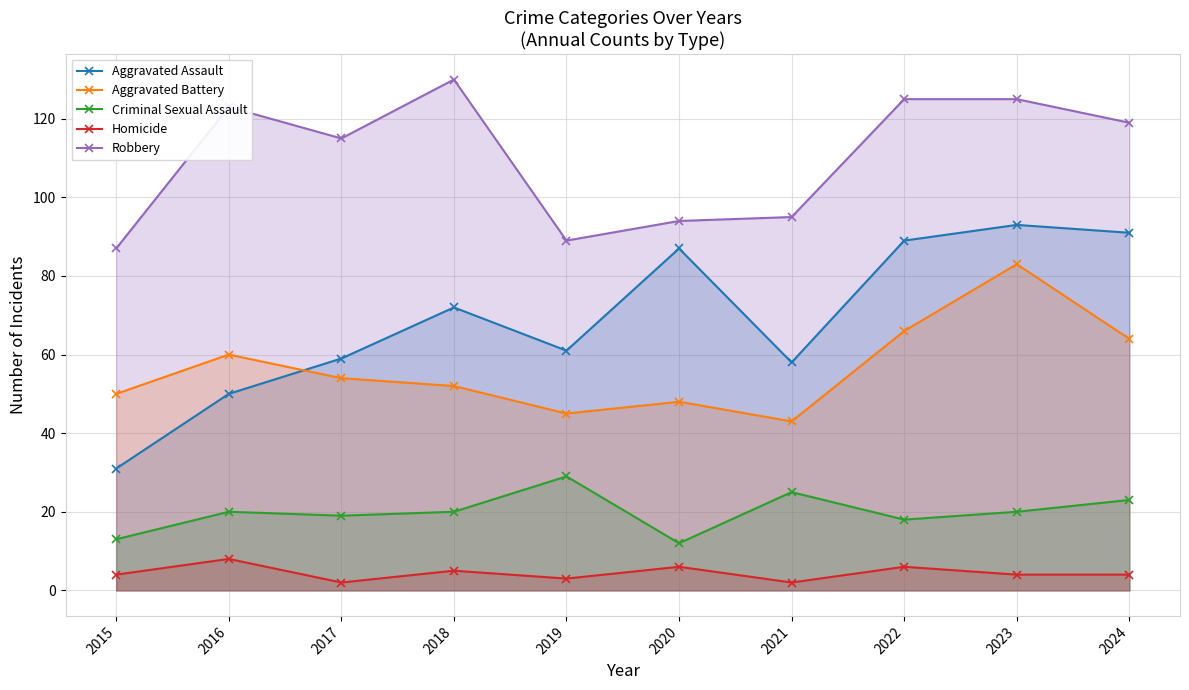

Reading left to right, transcribe all the data shown in this chart.

Aggravated Assault: 31	50	59	72	61	87	58	89	93	91
Aggravated Battery: 50	60	54	52	45	48	43	66	83	64
Criminal Sexual Assault: 13	20	19	20	29	12	25	18	20	23
Homicide: 4	8	2	5	3	6	2	6	4	4
Robbery: 87	123	115	130	89	94	95	125	125	119